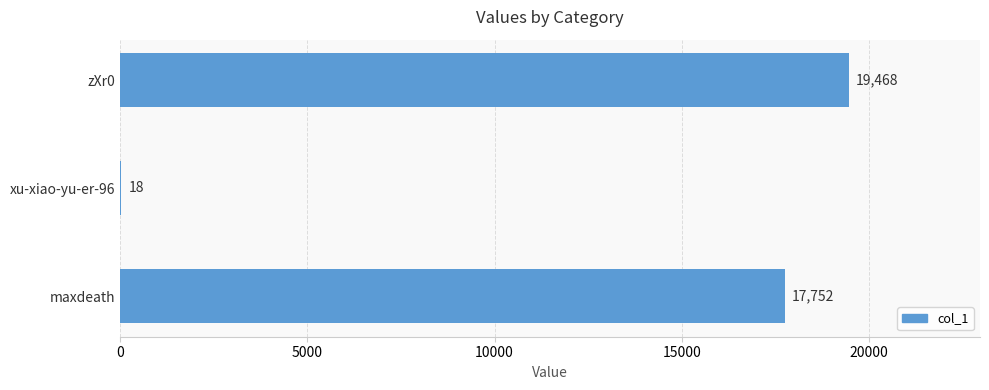

Is it true that the value at maxdeath is 25996?

False